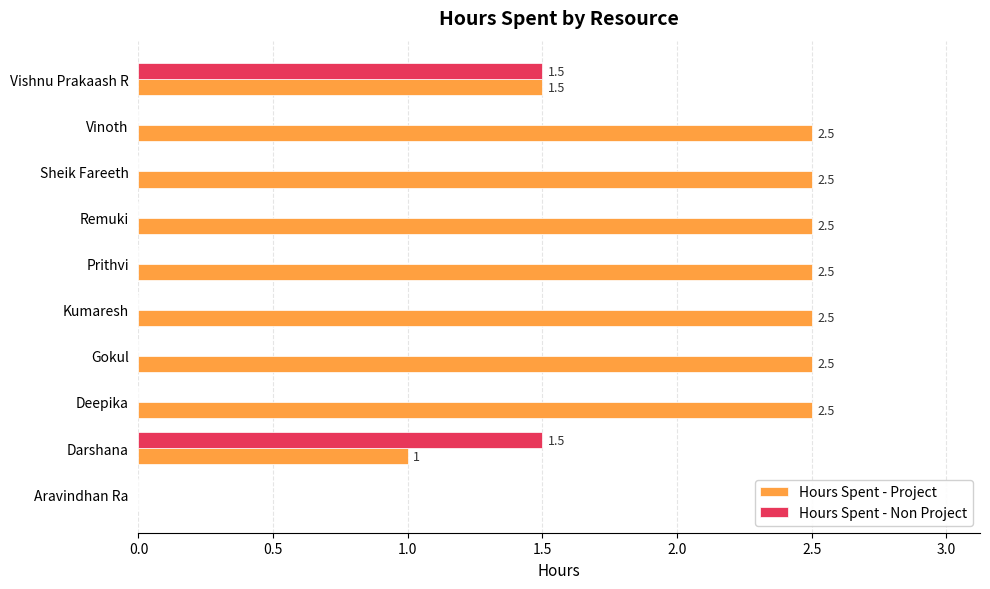

What is the sum of all Hours Spent - Project values?

20.0